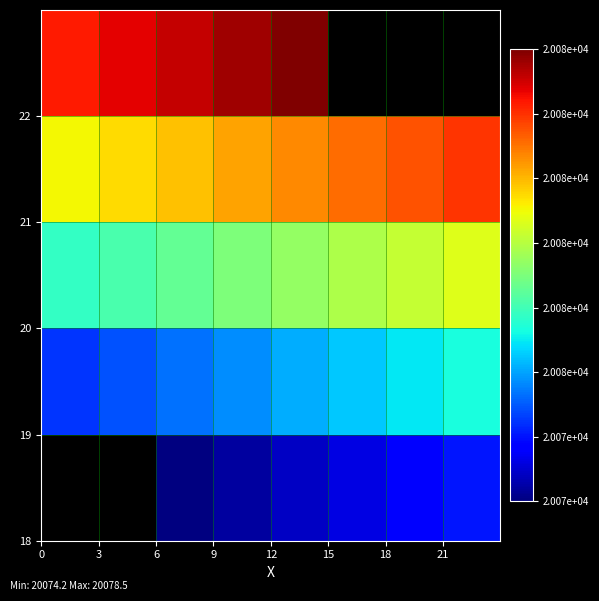

Count the number of data series in this chart.

5